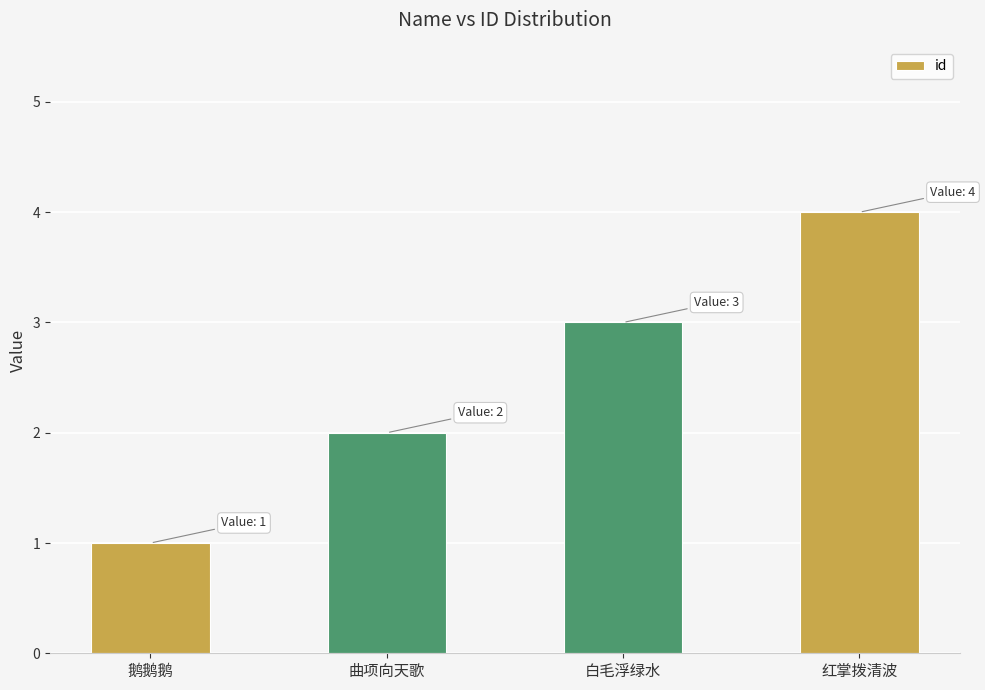

What is the ratio of the value at 鹅鹅鹅 to the value at 白毛浮绿水?

0.3